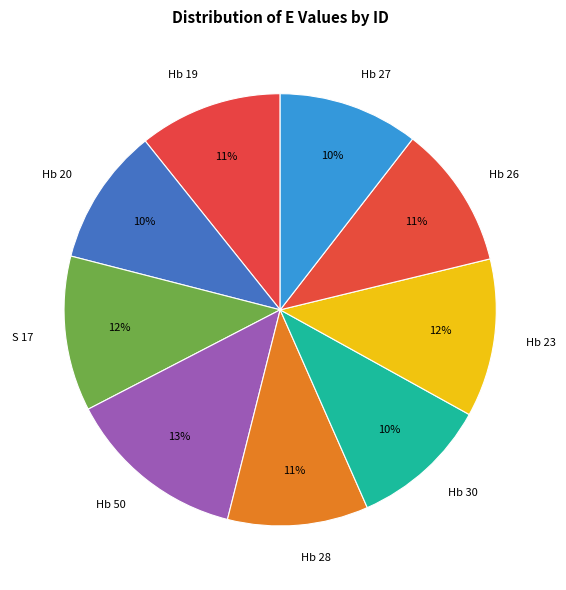

Is the sum of S 17 and Hb 27 greater than half?

No